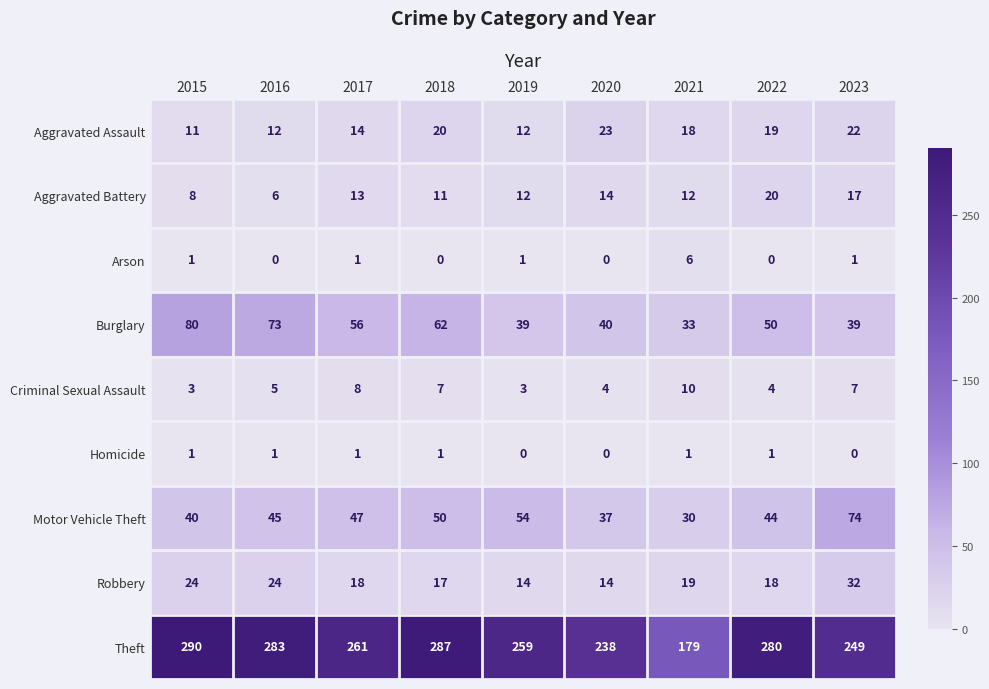

Which series changed the most between 2018 and 2019?

Theft